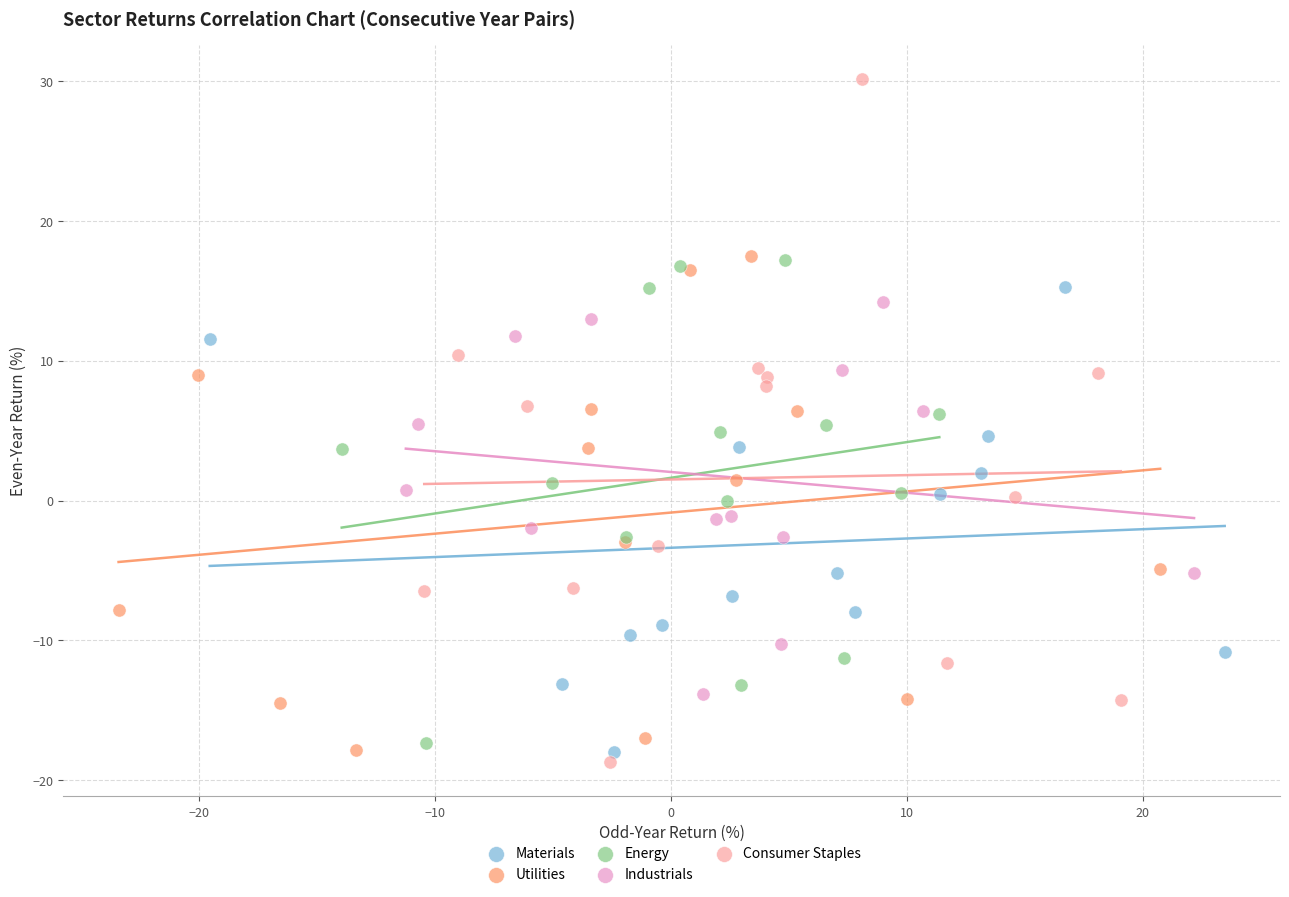

Which series has the widest spread of Y values?

Consumer Staples